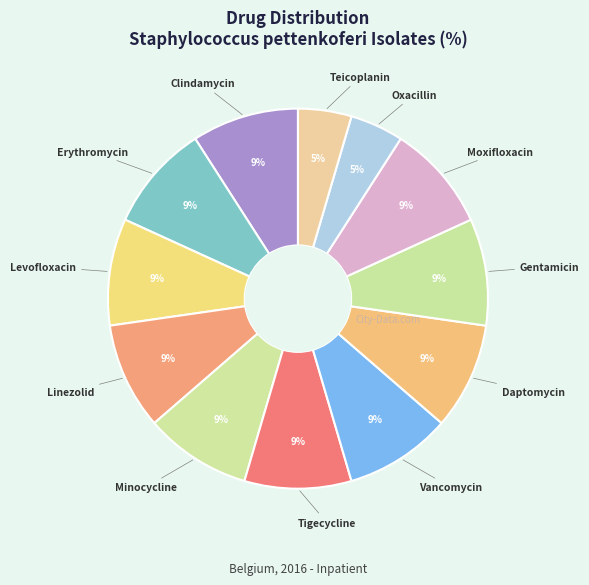

How many slices are in this pie chart?

12